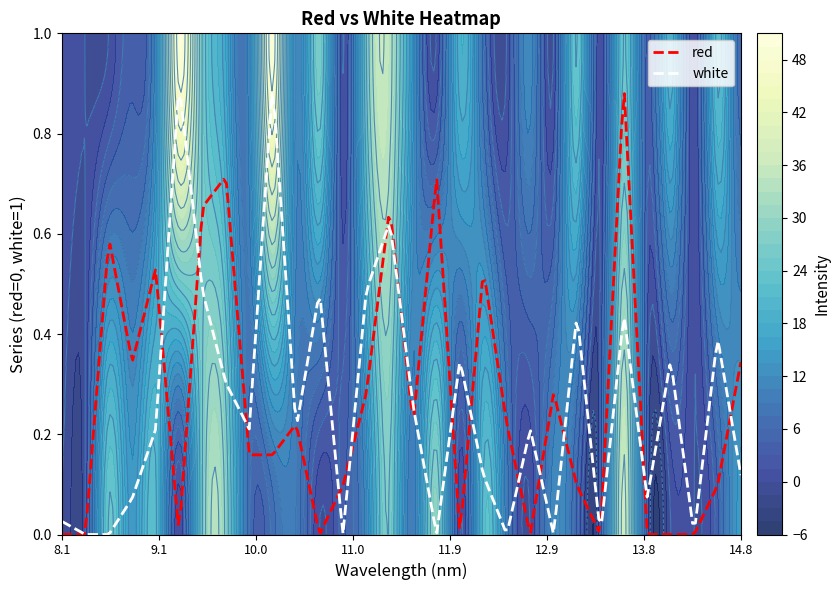

Reading right to left, extract all data points from this chart.

red: 14.1	4.0	0.0	0.0	0.0	36.9	0.0	4.0	11.6	0.0	9.0	21.7	0.0	29.3	9.0	26.8	11.6	4.0	0.0	9.0	6.5	6.5	29.3	26.8	0.0	21.7	14.1	24.2	0.0	0.0
white: 6.5	21.7	0.0	19.2	4.0	24.2	0.0	24.2	0.0	11.6	0.0	6.5	19.2	0.0	14.1	34.4	26.8	0.0	26.8	11.6	49.6	11.6	16.6	26.8	49.6	11.6	4.0	0.0	0.0	1.5